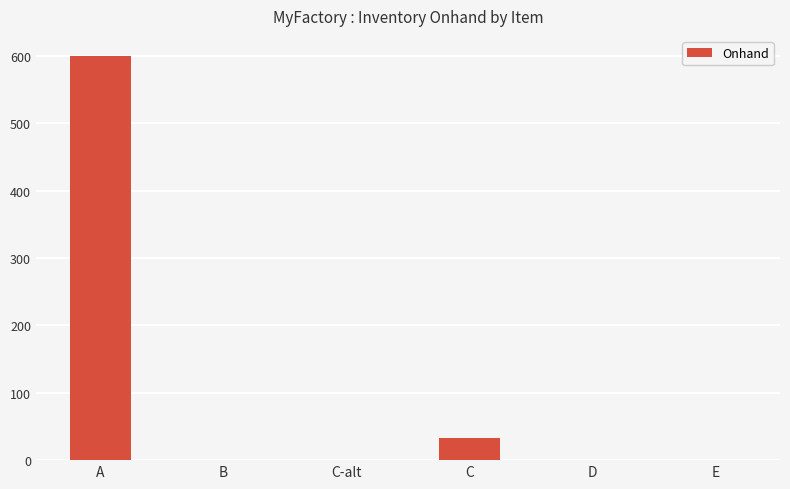

What is the greatest value displayed?

600